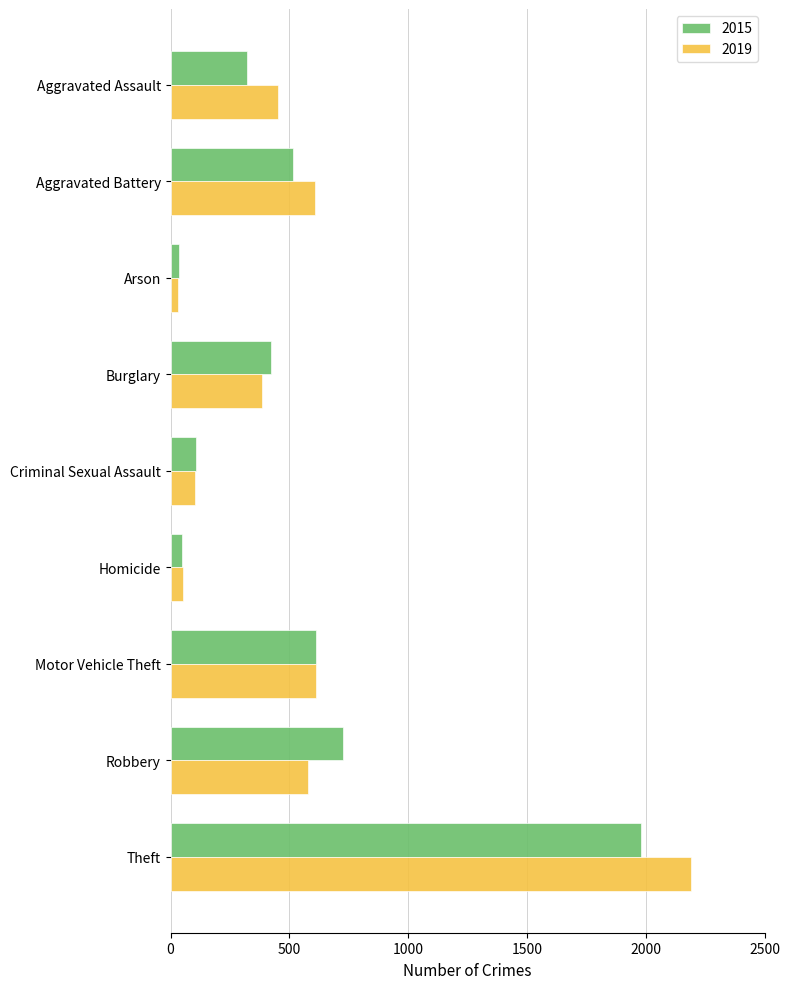

List the series in order of their peak value, highest first.

2019, 2015